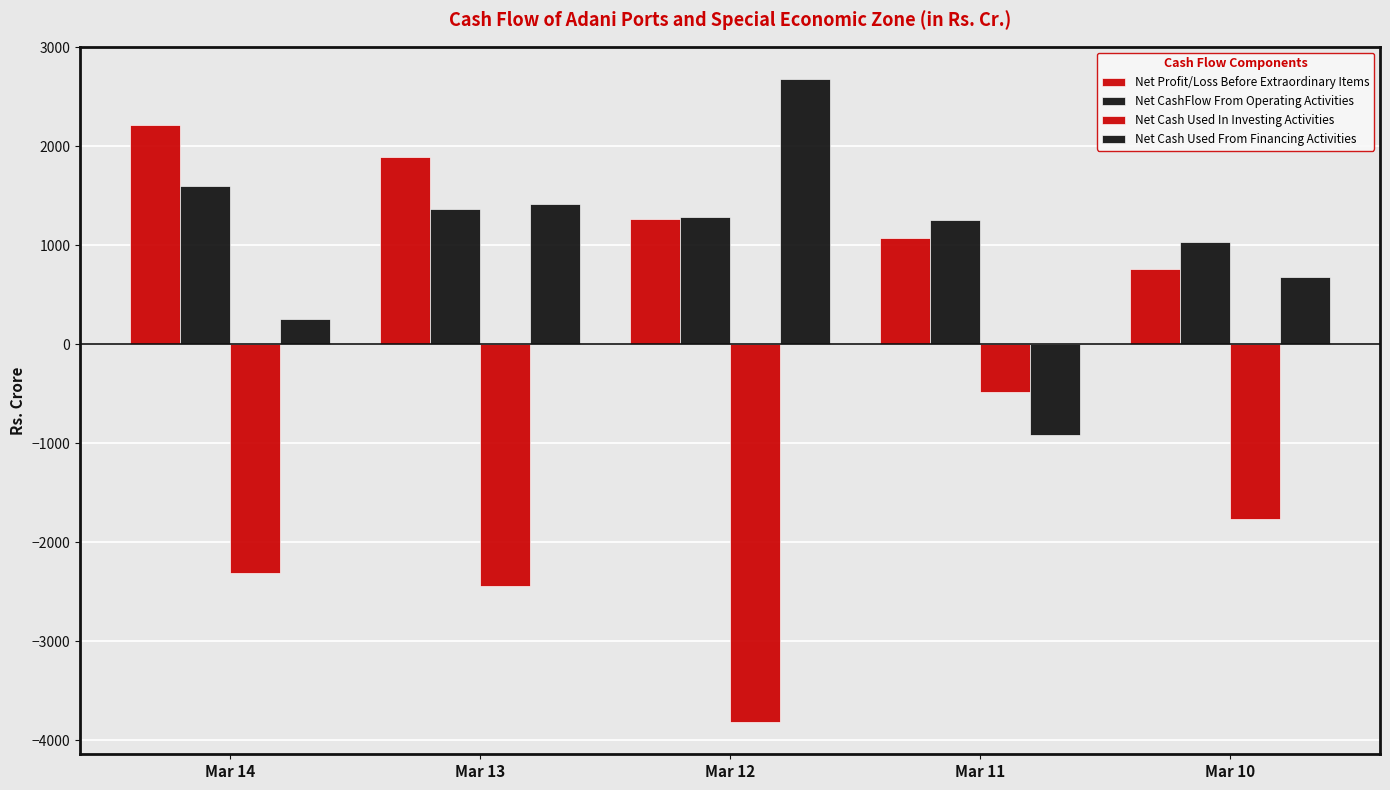

How many data points in Net CashFlow From Operating Activities are less than 1287?

2